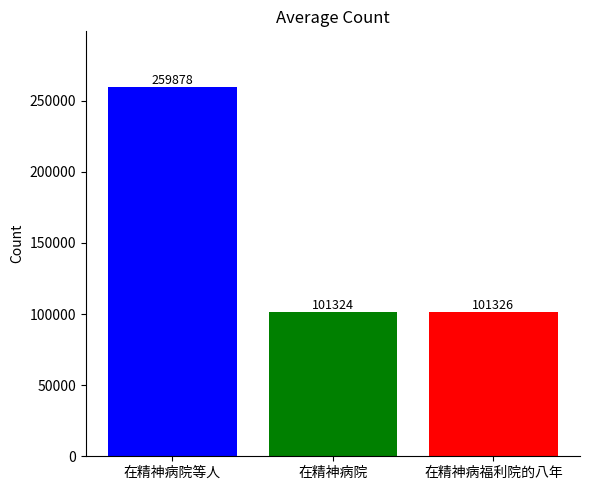

Are the bars grouped side by side (vs. stacked)?

No